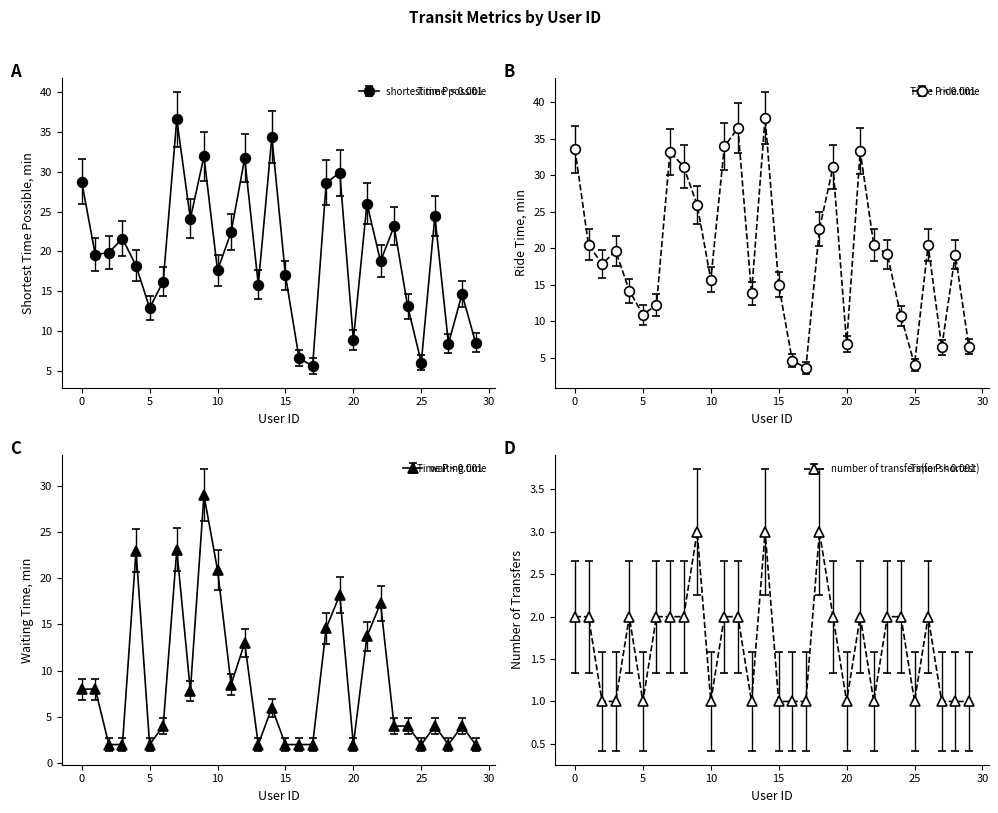

What is the difference between the second highest and second lowest values in the waiting time series?

21.1